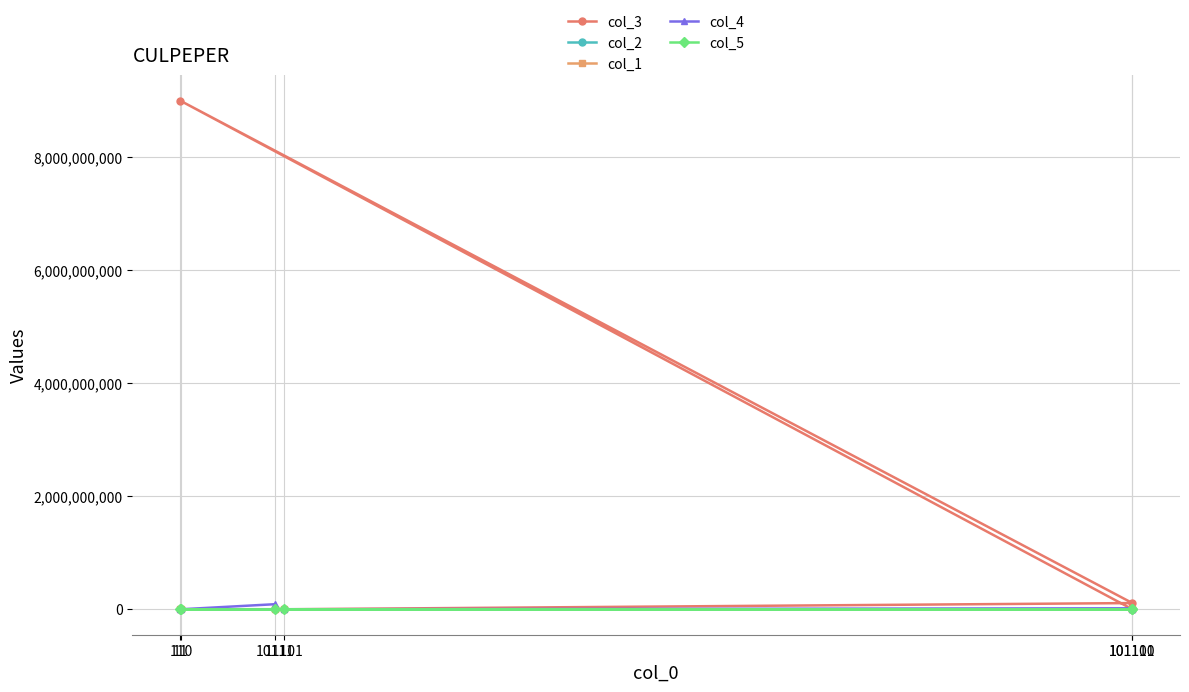

Which category has the lowest value across all series?

101101